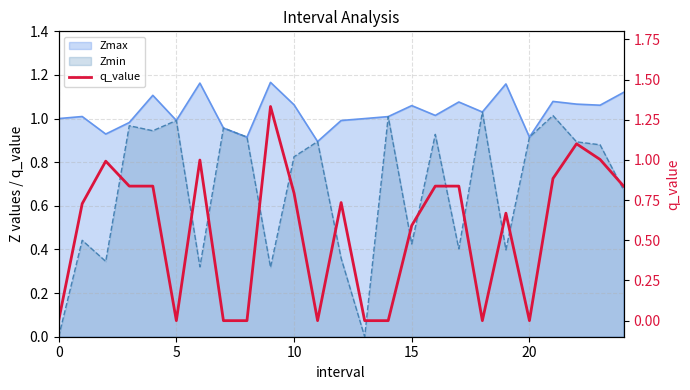

Reading left to right, what are all the values shown in this chart?

0.0	0.7	1.0	0.8	0.8	0.0	1.0	0.0	0.0	1.3	0.8	0.0	0.7	0.0	0.0	0.6	0.8	0.8	0.0	0.7	0.0	0.9	1.1	1.0	0.8